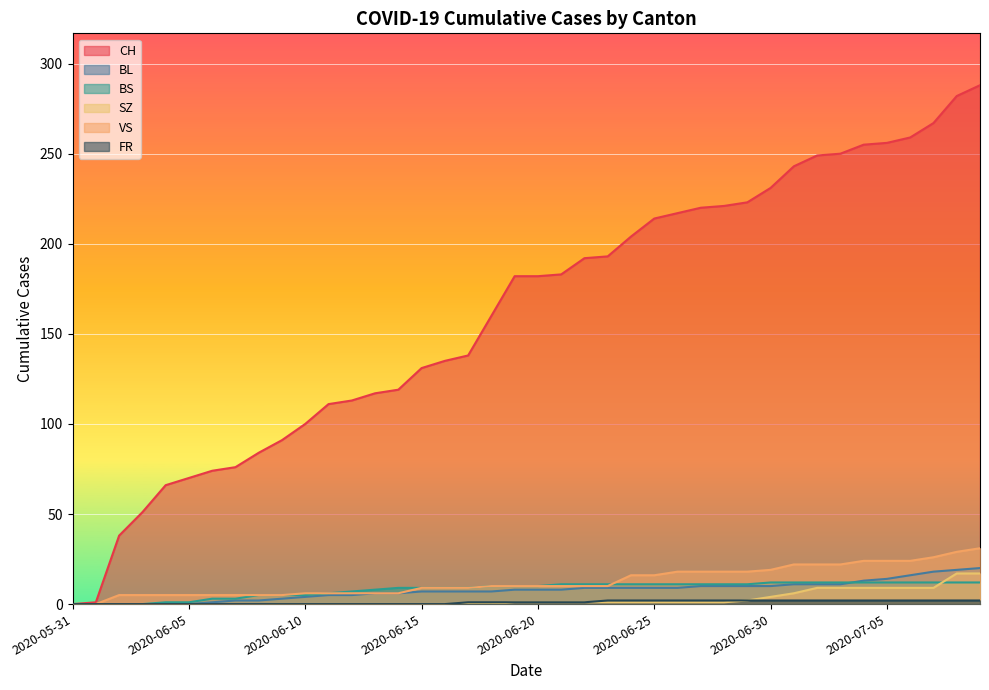

How many series are shown in this chart?

6